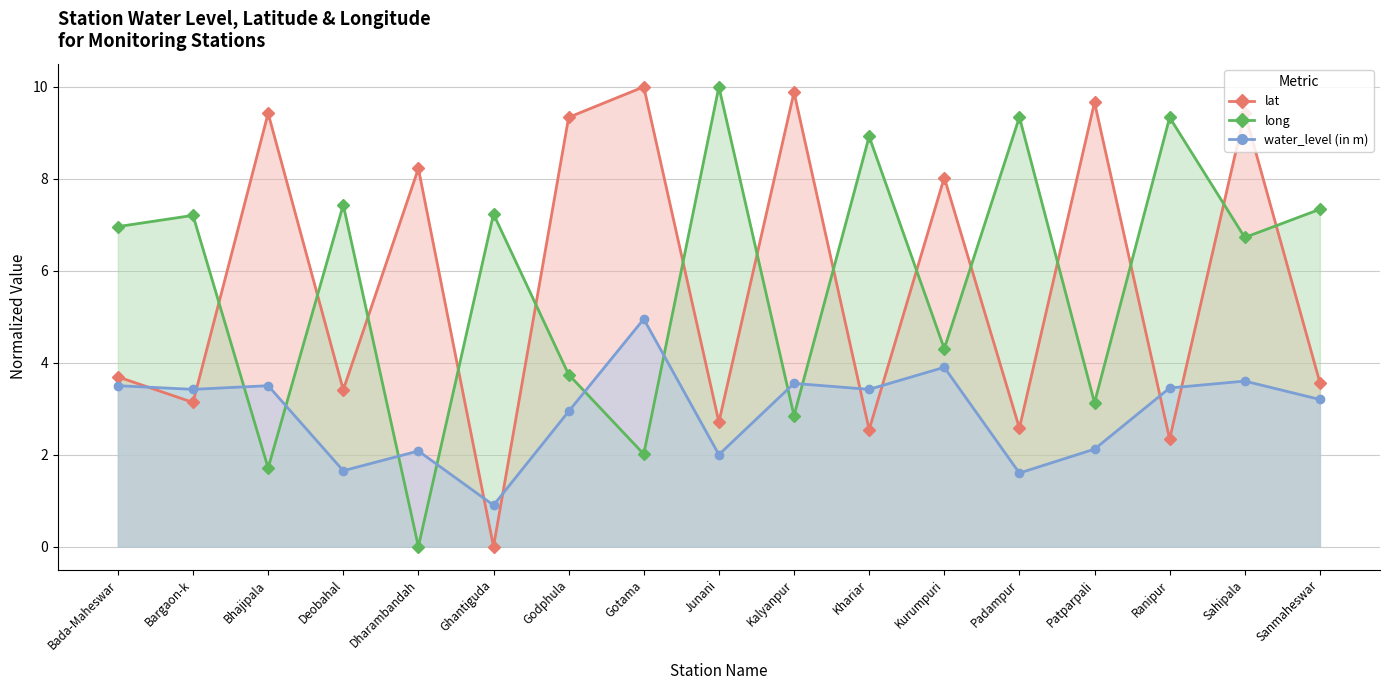

At which label does water_level (in m) first exceed 3?

Bada-Maheswar